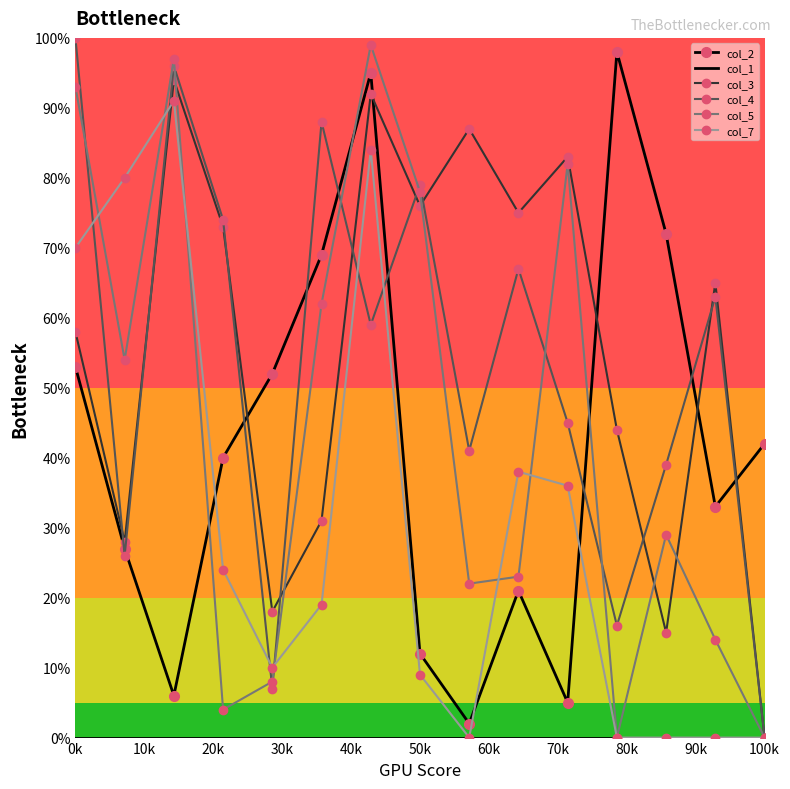

What is the maximum value for col_3?

94